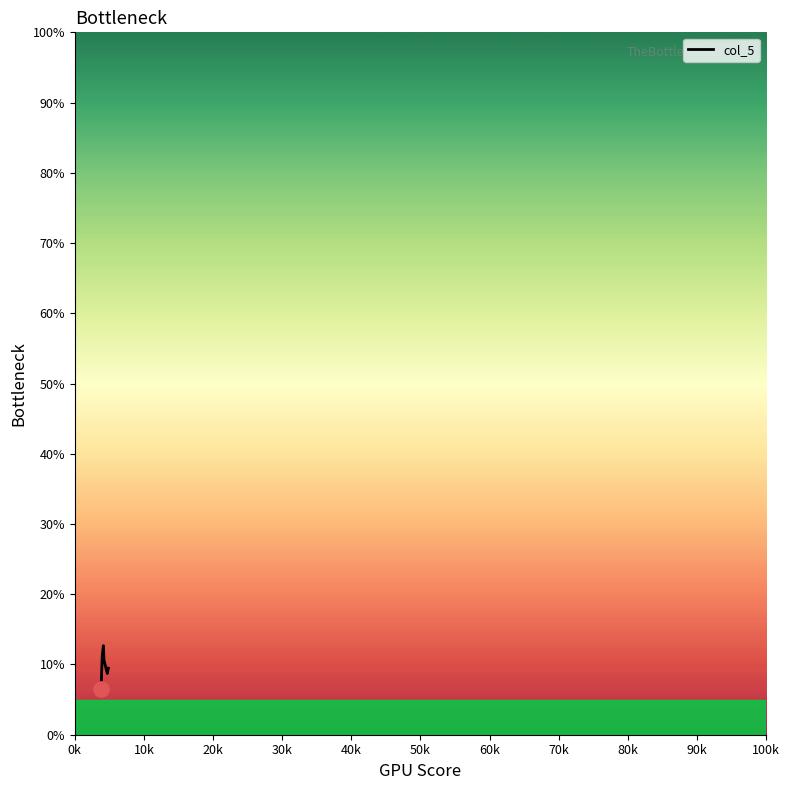

What is the difference between the maximum and minimum values?

6.2